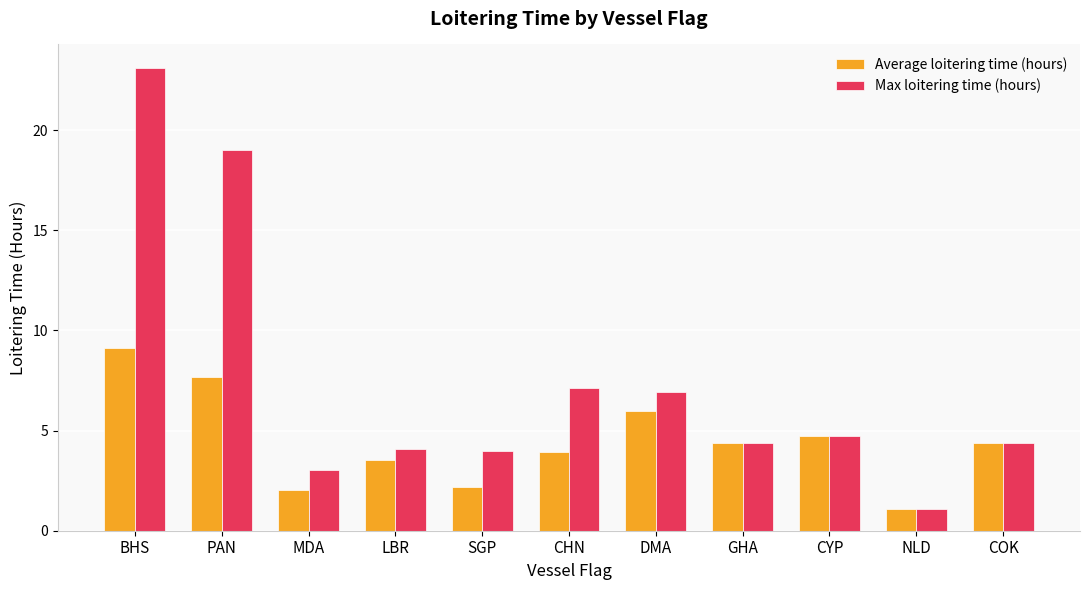

Which label corresponds to the smallest value in the chart?

NLD